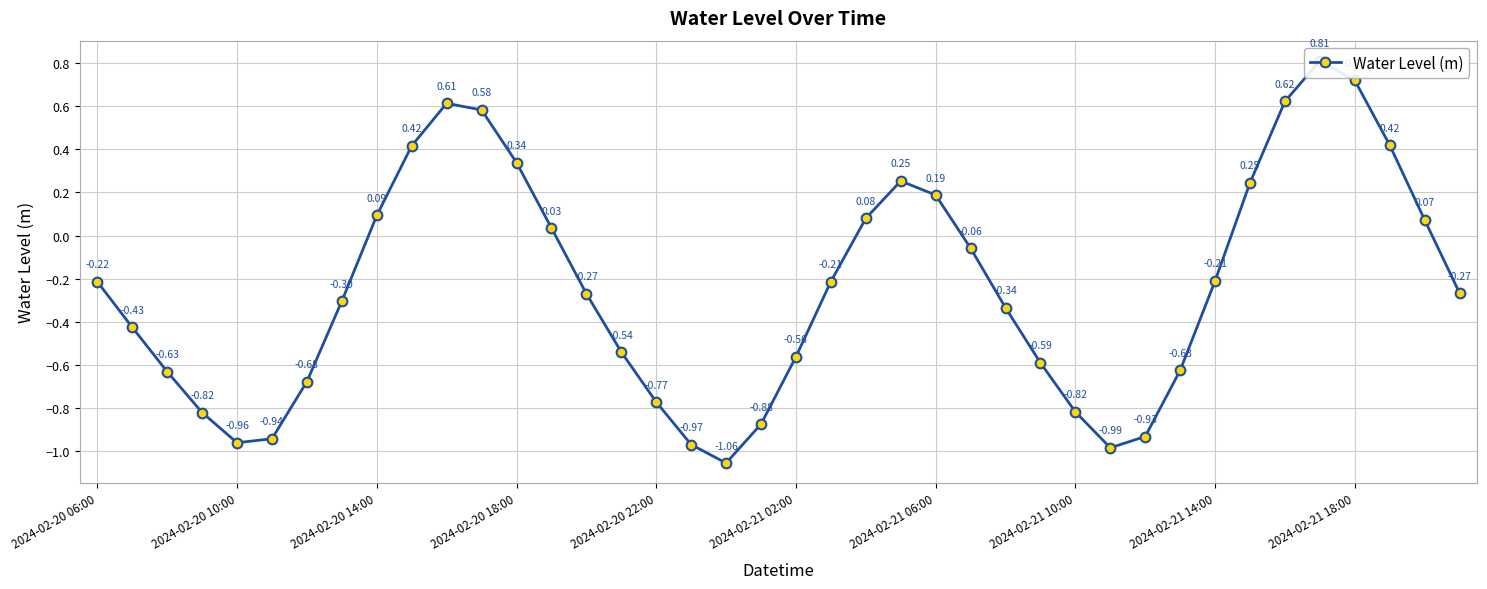

Between 18 and 11, which is larger?

11